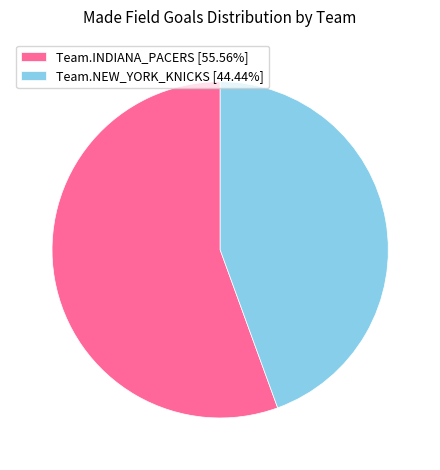

Count the number of slices in the pie.

2